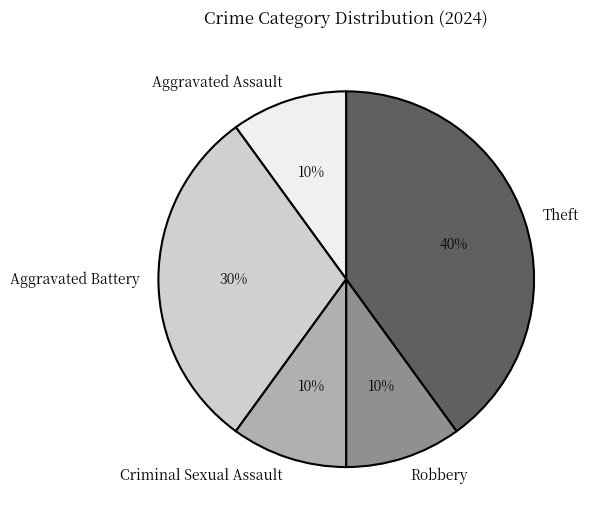

Is the sum of Aggravated Assault and Robbery greater than half?

No